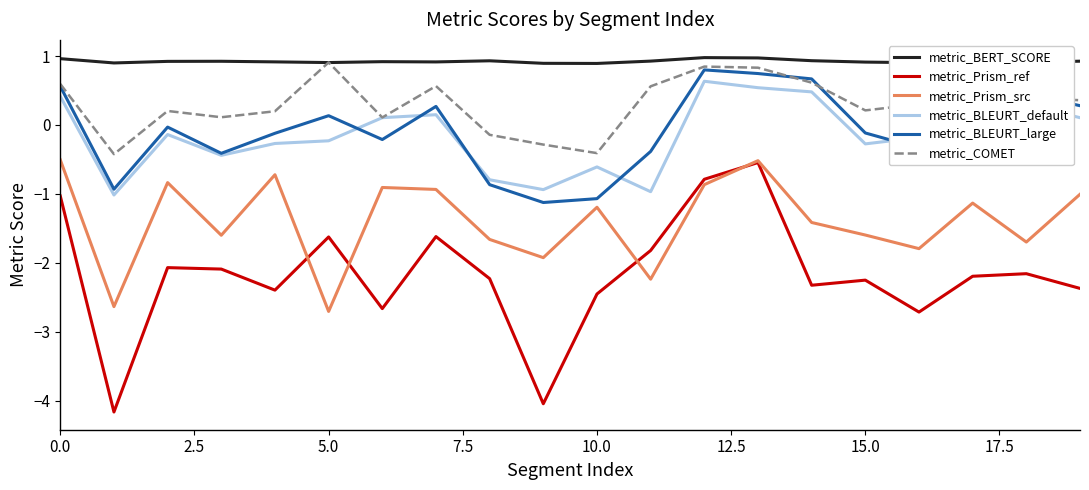

Which series has the largest total across all categories?

metric_BERT_SCORE